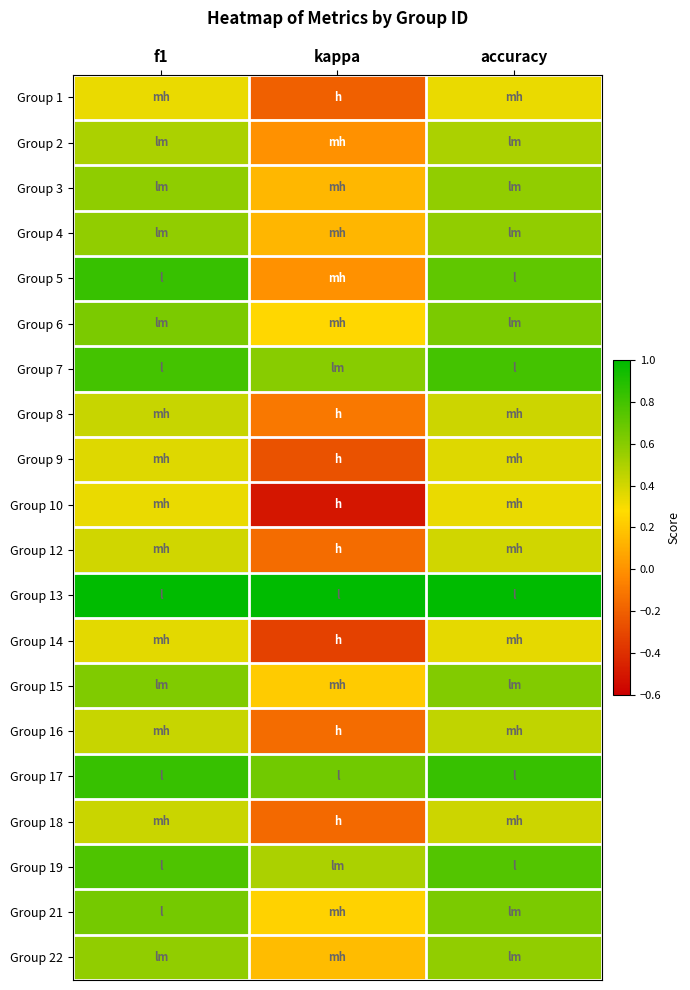

Reading left to right, transcribe all the data shown in this chart.

Group 1: f1=0.3	kappa=-0.2	accuracy=0.3
Group 2: f1=0.5	kappa=0.0	accuracy=0.5
Group 3: f1=0.6	kappa=0.1	accuracy=0.6
Group 4: f1=0.6	kappa=0.1	accuracy=0.6
Group 5: f1=0.8	kappa=0.0	accuracy=0.7
Group 6: f1=0.6	kappa=0.3	accuracy=0.6
Group 7: f1=0.8	kappa=0.6	accuracy=0.8
Group 8: f1=0.4	kappa=-0.1	accuracy=0.4
Group 9: f1=0.4	kappa=-0.3	accuracy=0.4
Group 10: f1=0.3	kappa=-0.5	accuracy=0.3
Group 12: f1=0.4	kappa=-0.2	accuracy=0.4
Group 13: f1=1.0	kappa=1.0	accuracy=1.0
Group 14: f1=0.4	kappa=-0.3	accuracy=0.3
Group 15: f1=0.6	kappa=0.2	accuracy=0.6
Group 16: f1=0.4	kappa=-0.2	accuracy=0.4
Group 17: f1=0.8	kappa=0.7	accuracy=0.8
Group 18: f1=0.4	kappa=-0.2	accuracy=0.4
Group 19: f1=0.8	kappa=0.5	accuracy=0.8
Group 21: f1=0.7	kappa=0.2	accuracy=0.6
Group 22: f1=0.6	kappa=0.2	accuracy=0.6